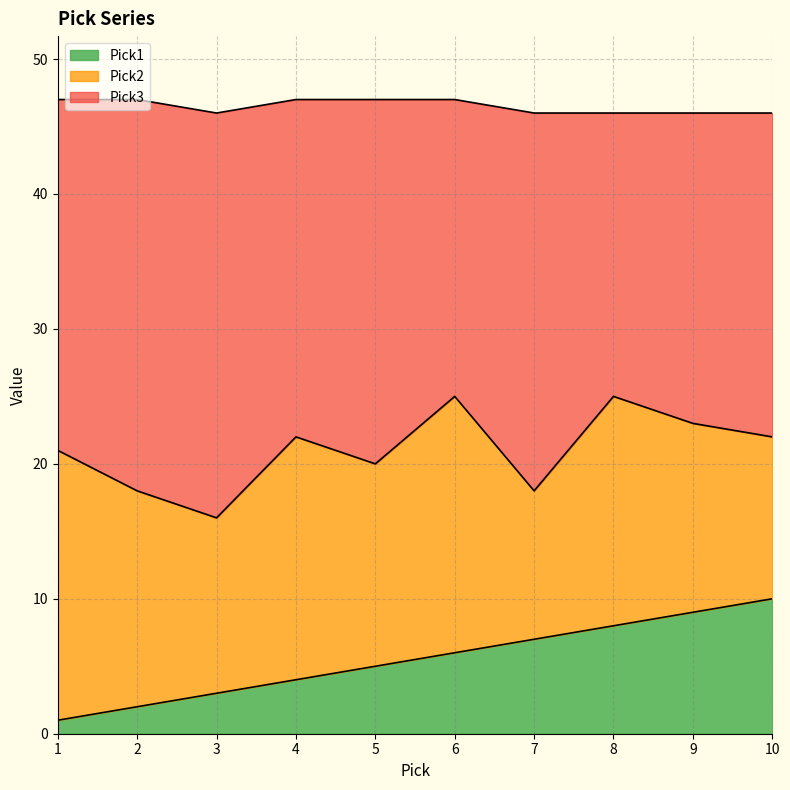

What is the difference between the second highest and second lowest values in the Pick1 series?

7